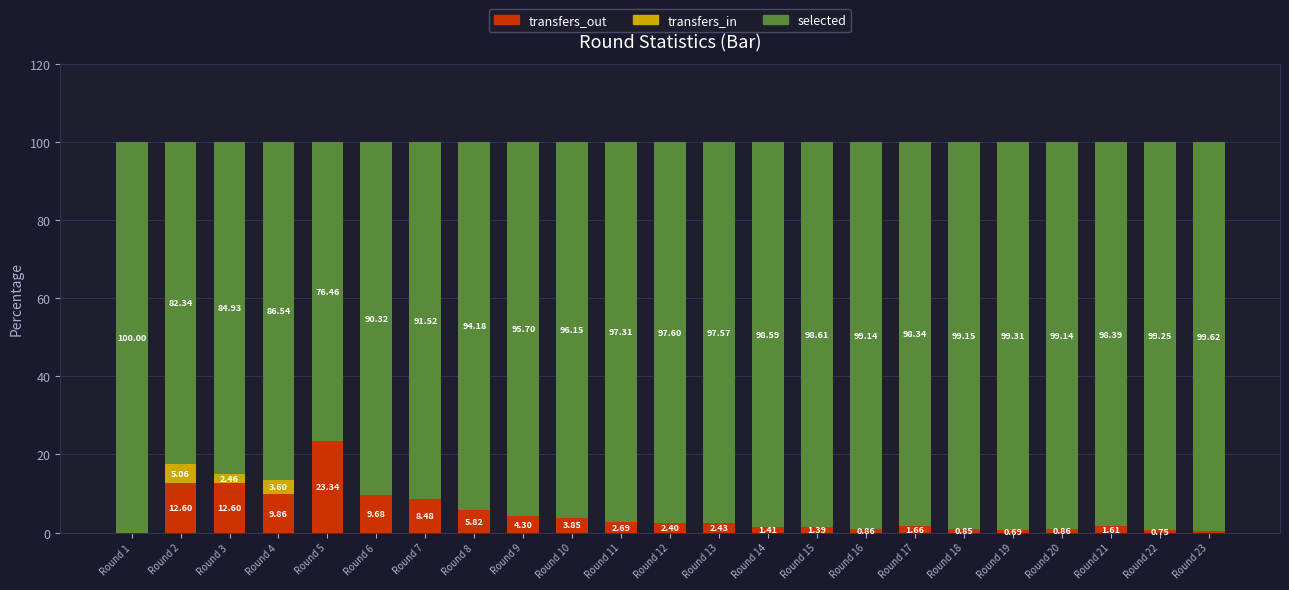

What is the sum of the transfers_out values at Round 13 and Round 1?

2.4